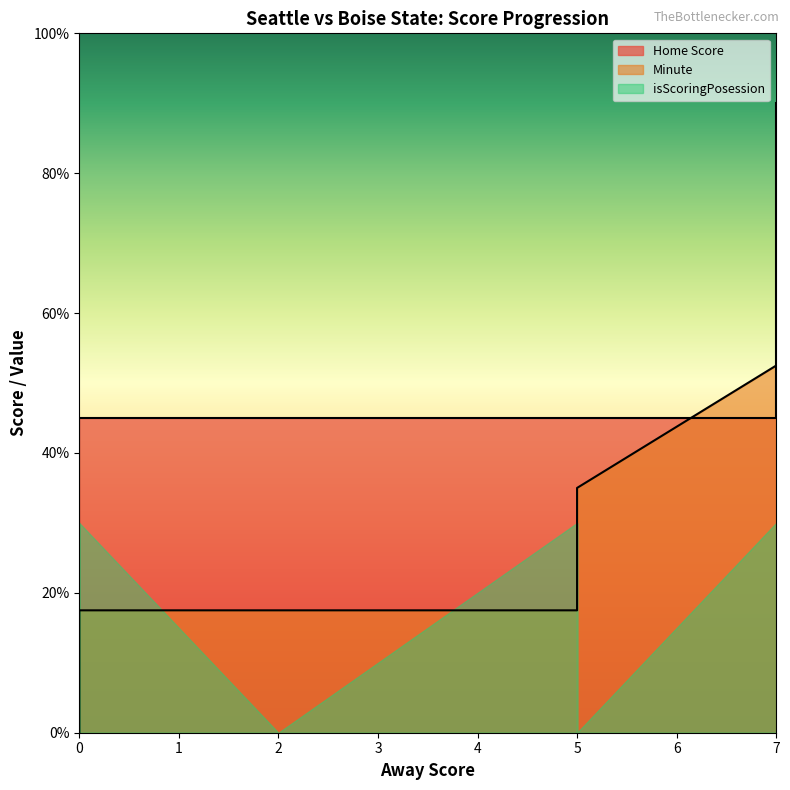

What is the sum of the Home Score values at 5 and 0?

45.0